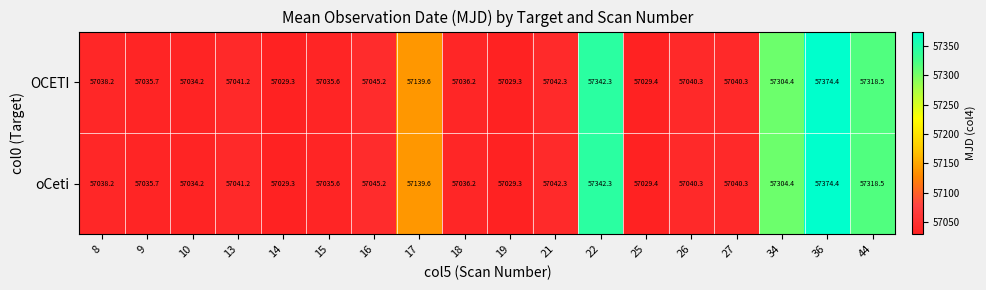

What is the difference between the maximum and minimum values in the oCeti series?

345.1